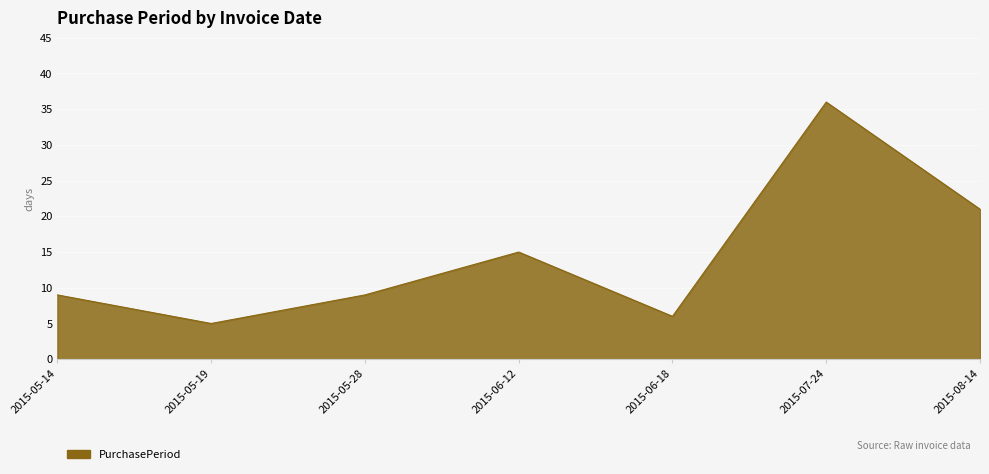

What position from the left is 2015-05-28?

3